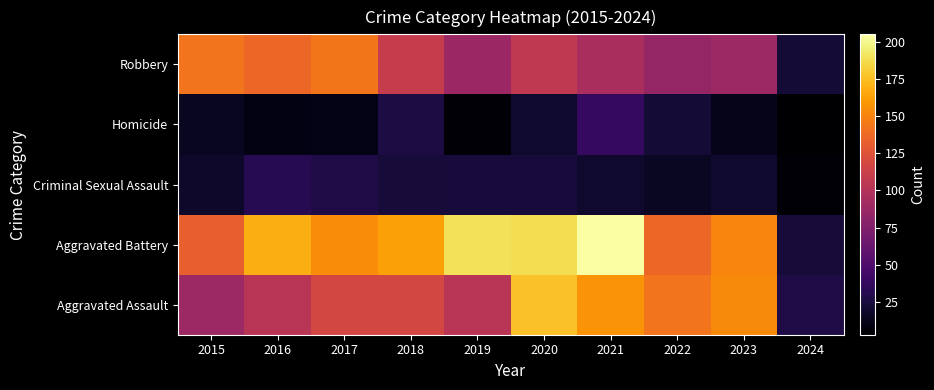

Rank the series by their maximum value, from highest to lowest.

Aggravated Battery, Aggravated Assault, Robbery, Homicide, Criminal Sexual Assault